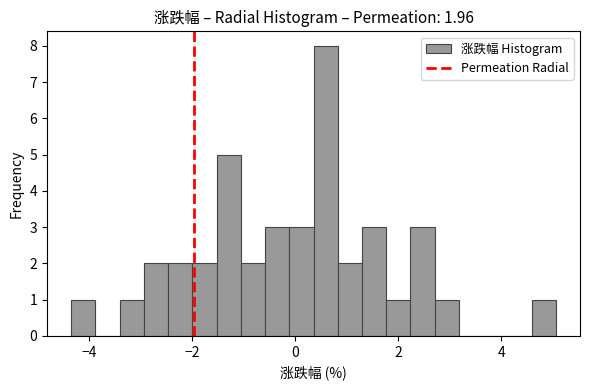

Read against the x-axis, roughly where is the centre of the tallest bar?

0.6